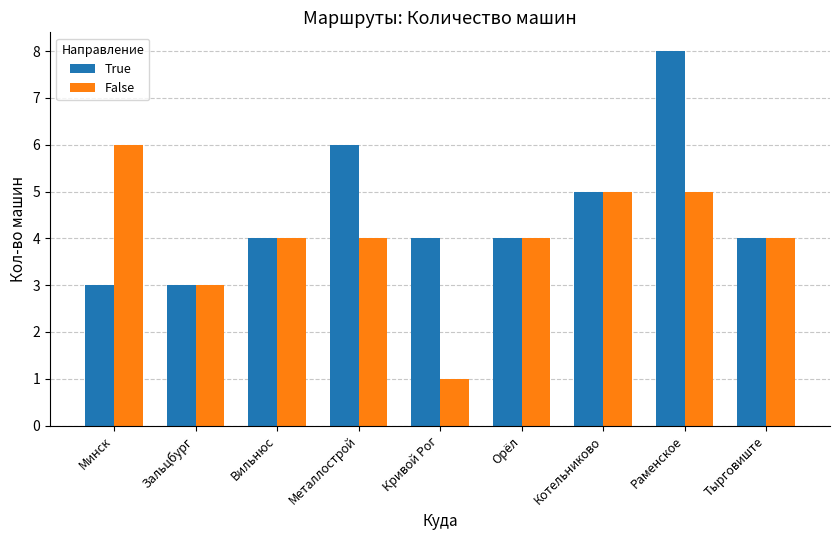

Reading left to right, list all the values displayed in this chart.

True: 3	3	4	6	4	4	5	8	4
False: 6	3	4	4	1	4	5	5	4